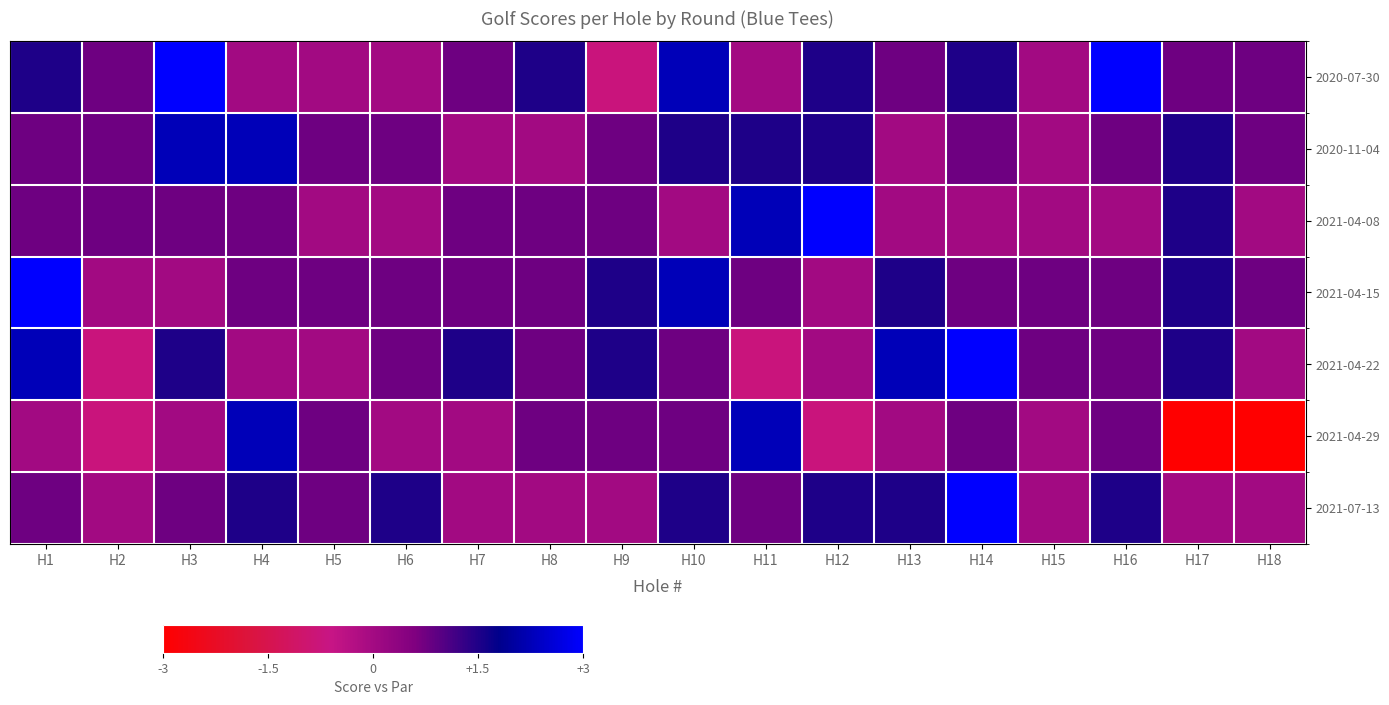

At H17, list the series in order from smallest to largest.

2021-04-29, 2021-07-13, 2020-07-30, 2020-11-04, 2021-04-08, 2021-04-15, 2021-04-22